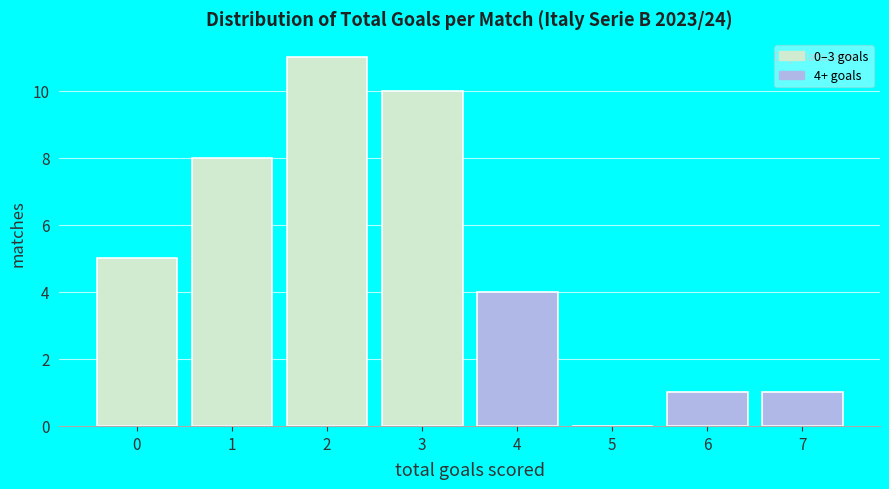

Which range on the x-axis has the tallest bar?

1.5 to 2.5